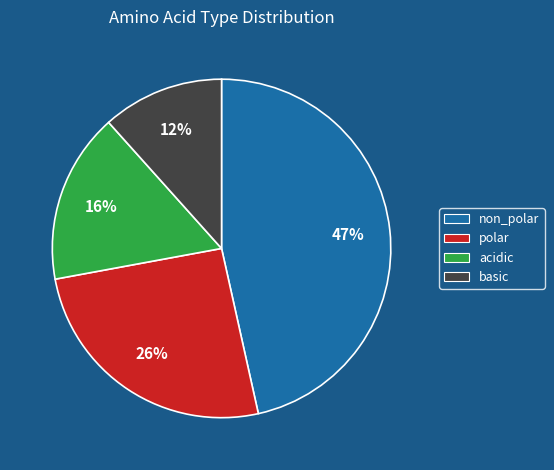

How many slices are in this pie chart?

4